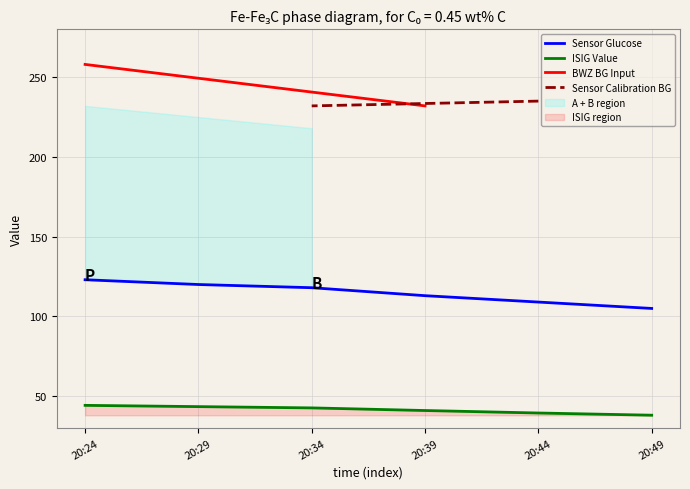

True or false: Sensor Glucose and ISIG Value cross at least once.

False